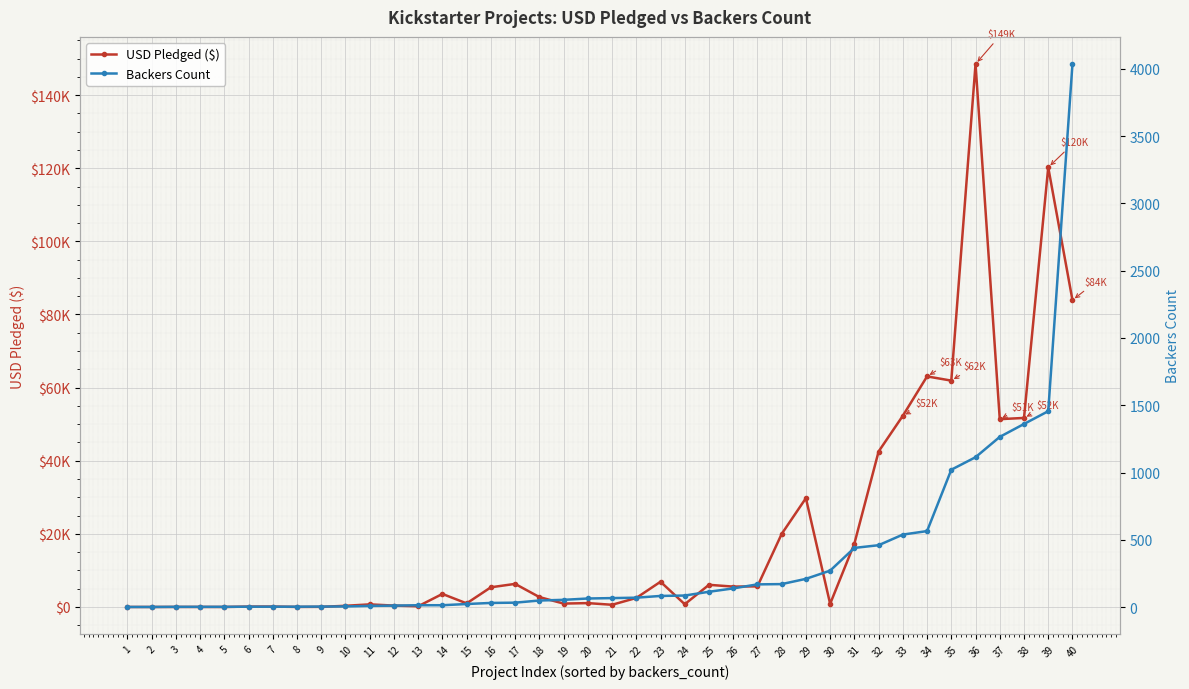

At which label does Backers Count reach its minimum?

1